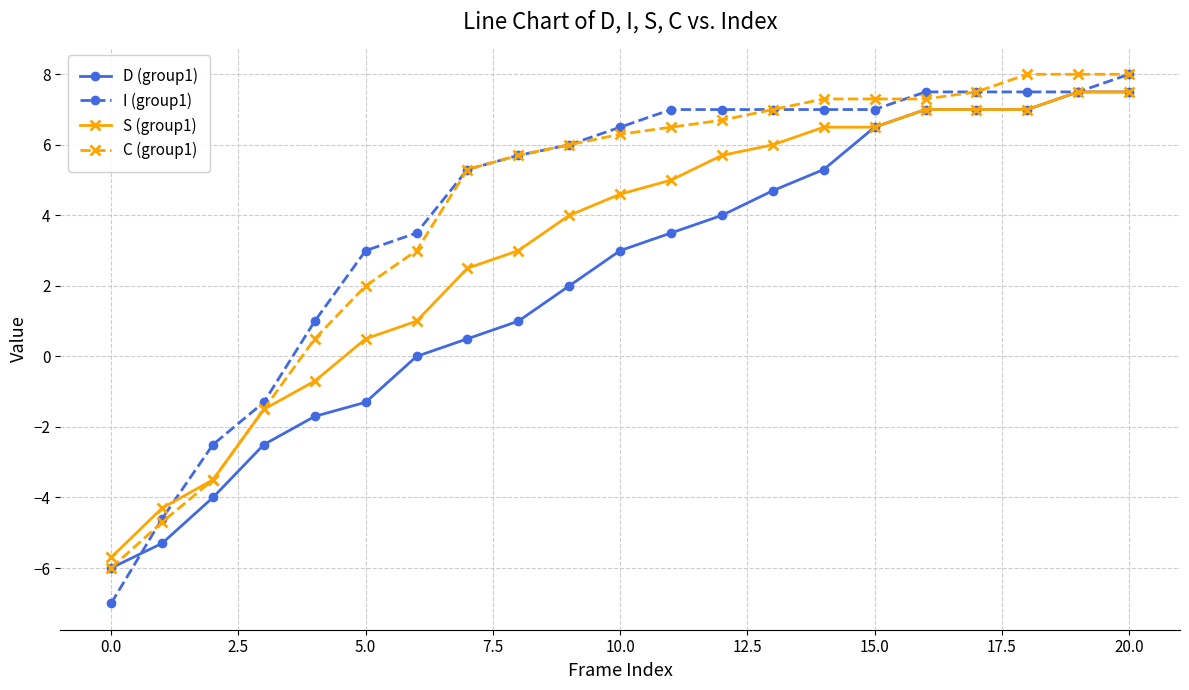

What is the greatest value displayed?

8.0